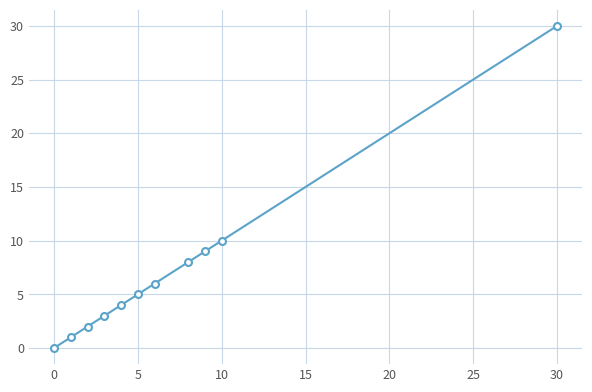

Reading left to right, what are all the values shown in this chart?

0	1	2	3	4	5	6	8	9	10	30